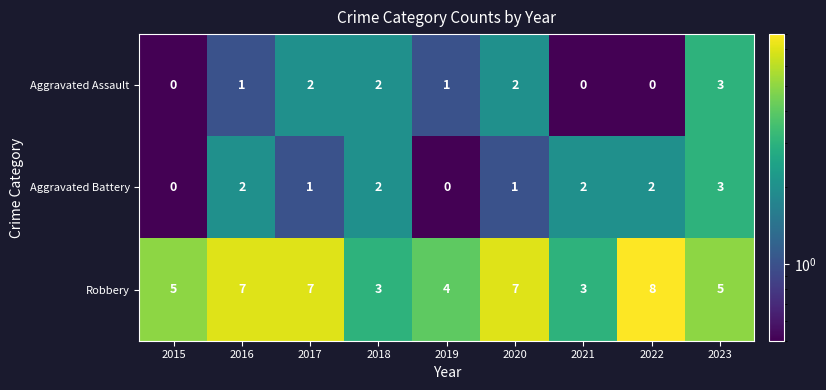

Reading left to right, extract all data points from this chart.

Aggravated Assault: 0	1	2	2	1	2	0	0	3
Aggravated Battery: 0	2	1	2	0	1	2	2	3
Robbery: 5	7	7	3	4	7	3	8	5